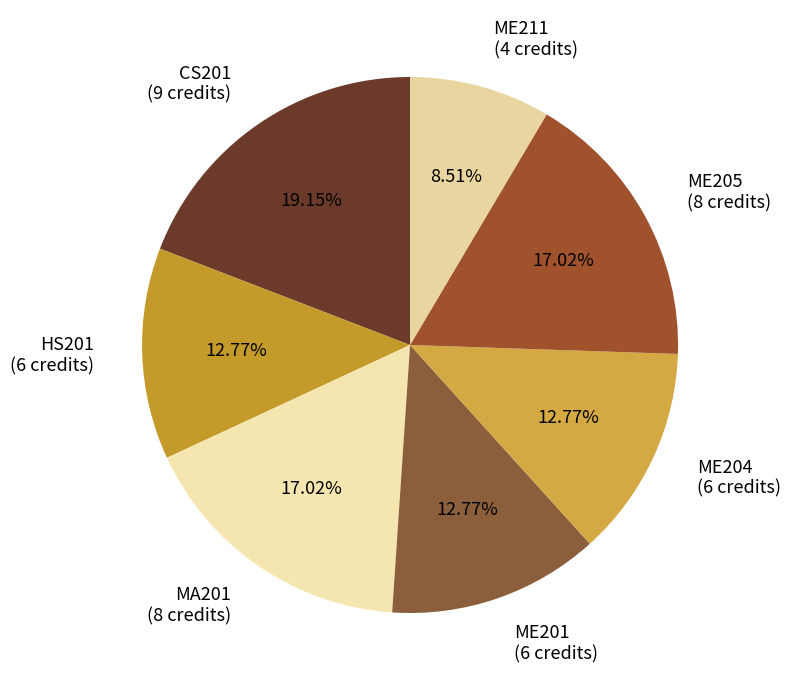

Does ME204 (6 credits) account for over 50% of the chart?

No